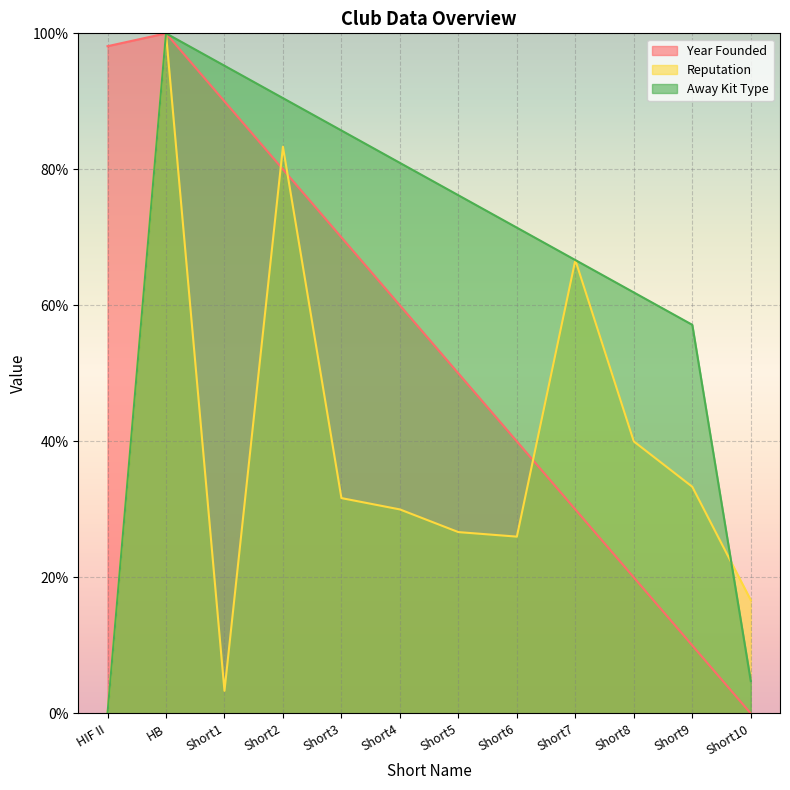

At Short3, list the series in order from largest to smallest.

Away Kit Type, Year Founded, Reputation